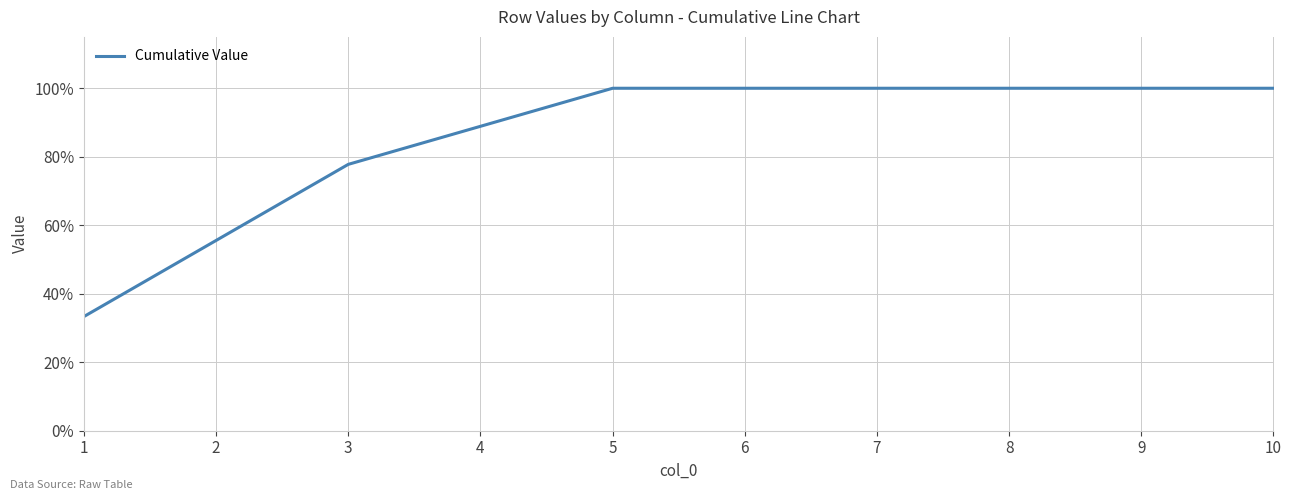

At which category does the chart reach its minimum across all series?

1